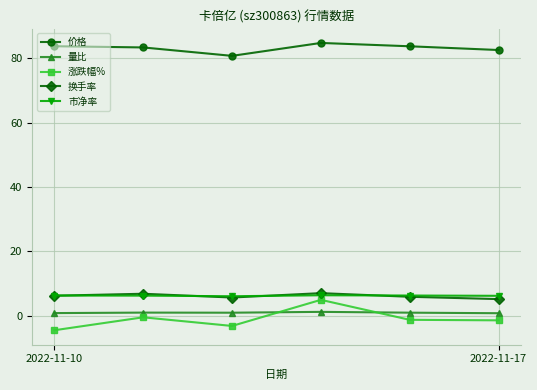

Which series has the largest range (max minus min)?

涨跌幅%